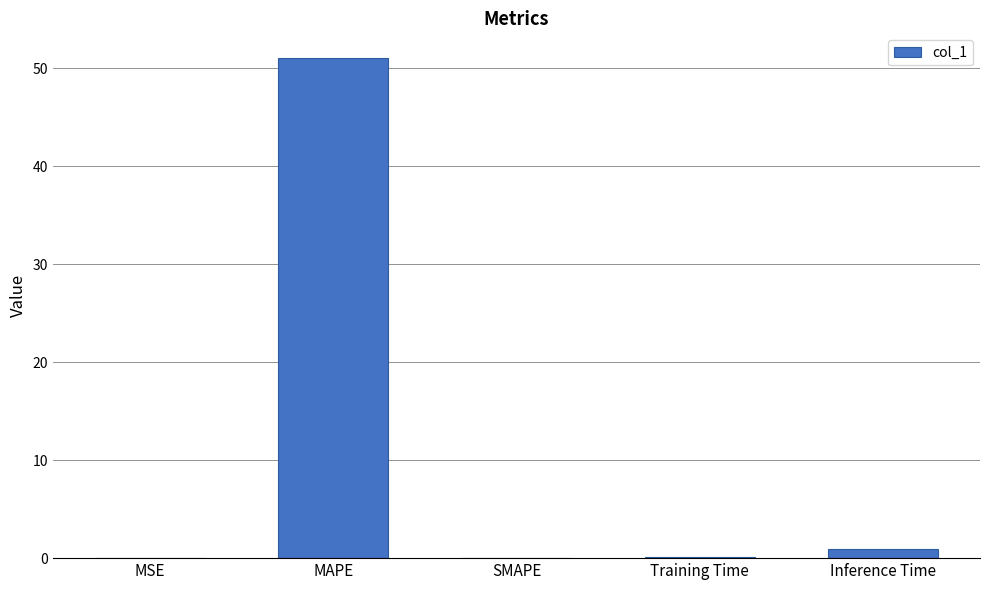

How many distinct data groups are displayed?

1